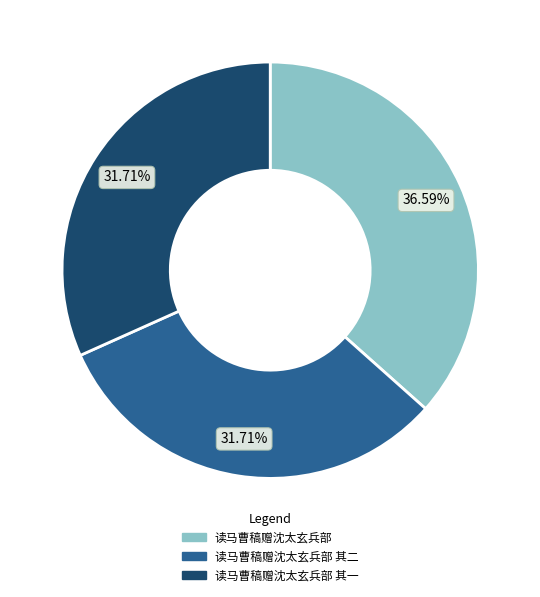

How many segments does this pie chart have?

3